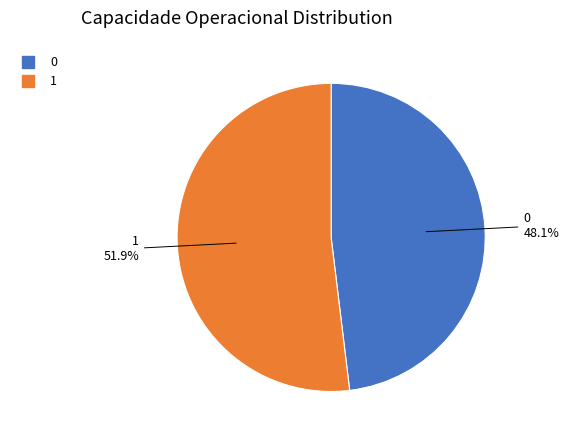

How many segments does this pie chart have?

2